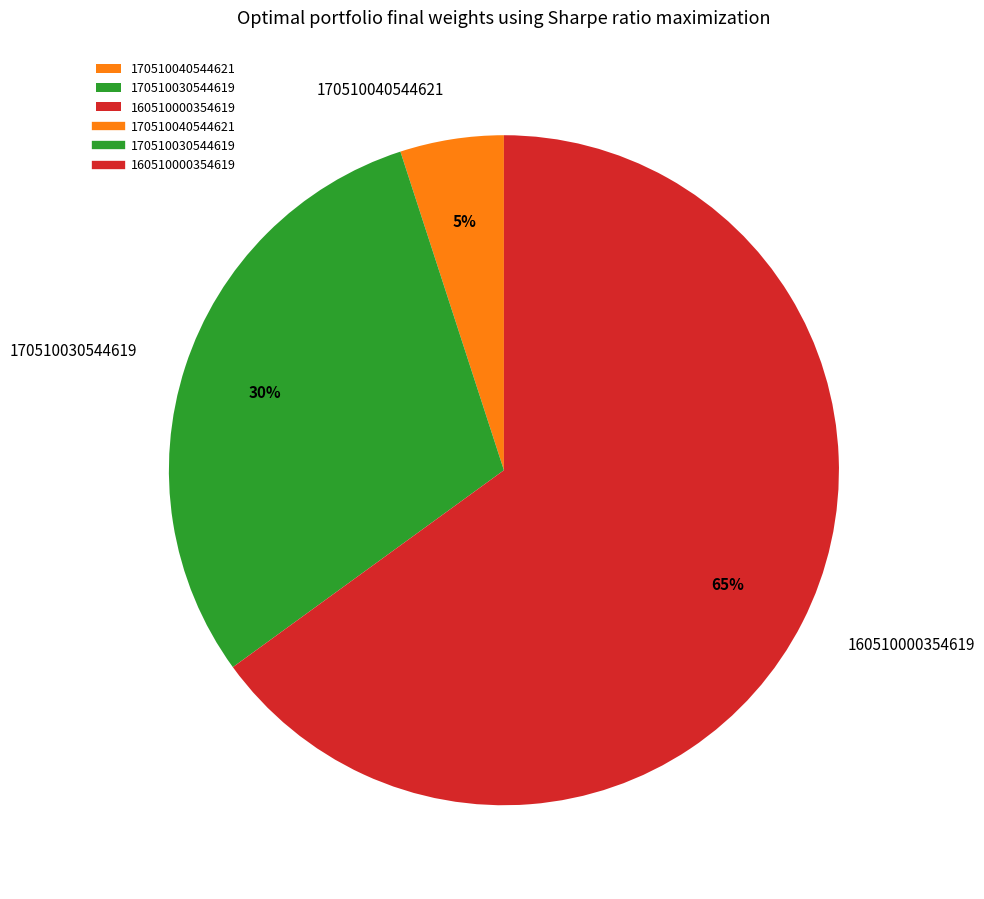

Is there a majority slice in this chart?

Yes